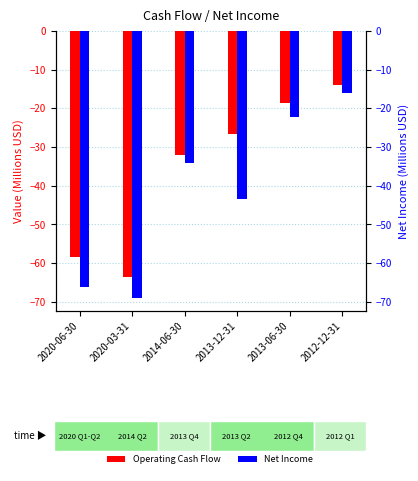

The value of Operating Cash Flow at 2020-06-30 is -96.2. True or false?

False